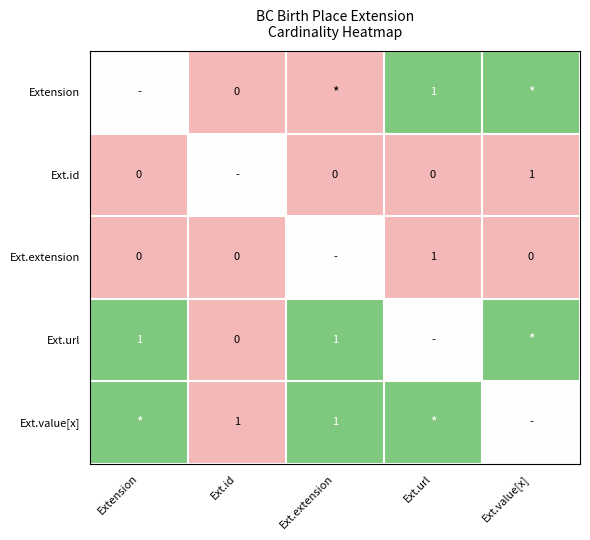

Which series has the largest total across all categories?

Ext.url